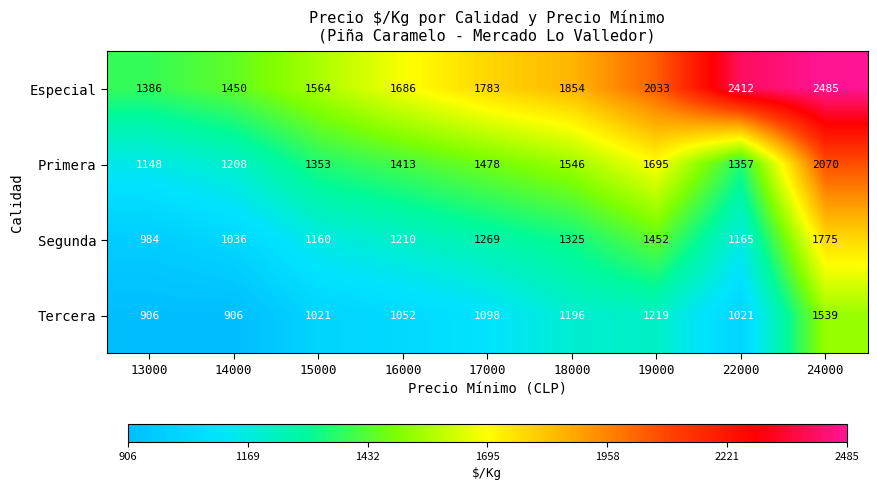

At how many categories does at least one series exceed 2430?

1